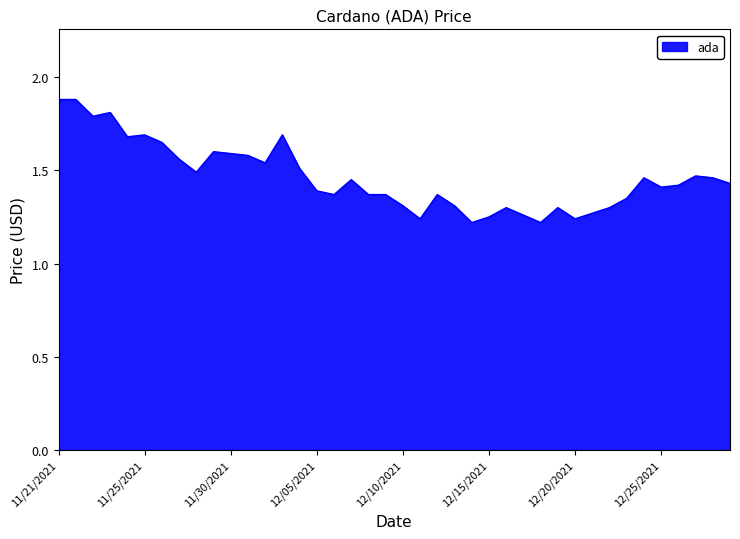

What is the difference between the maximum and minimum values?

0.7